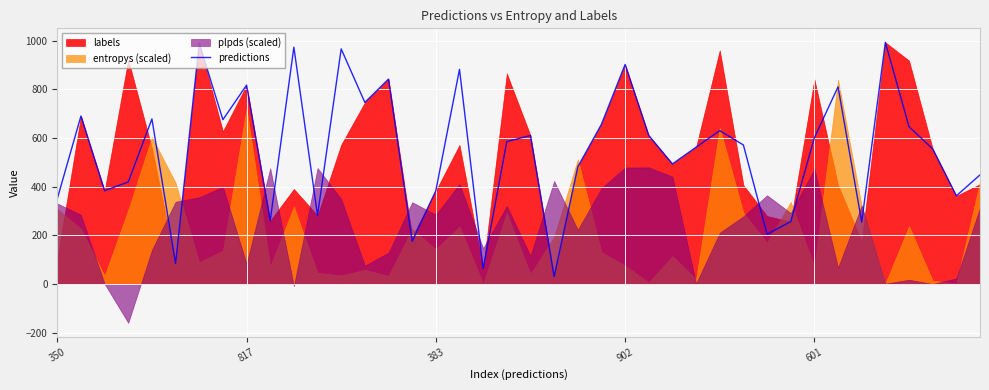

What is the value of the 39th point from the left?

362